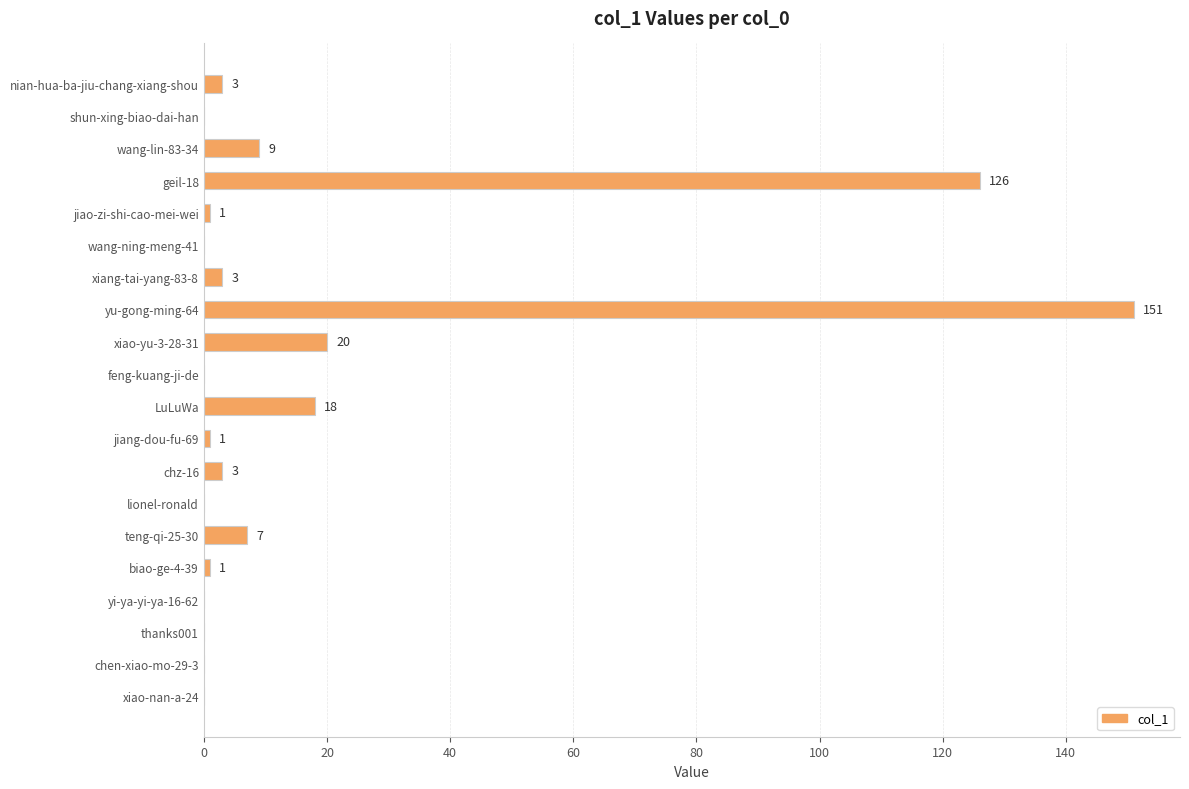

Does the chart contain stacked bars?

No